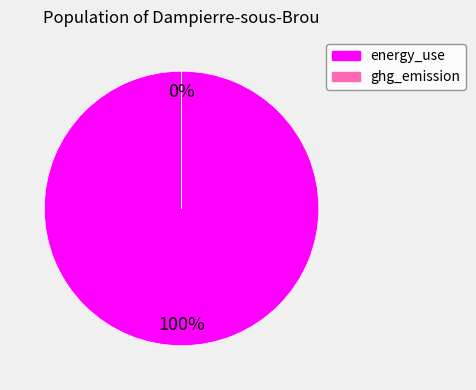

To the nearest percent, what is the combined percentage of energy_use and ghg_emission?

100%